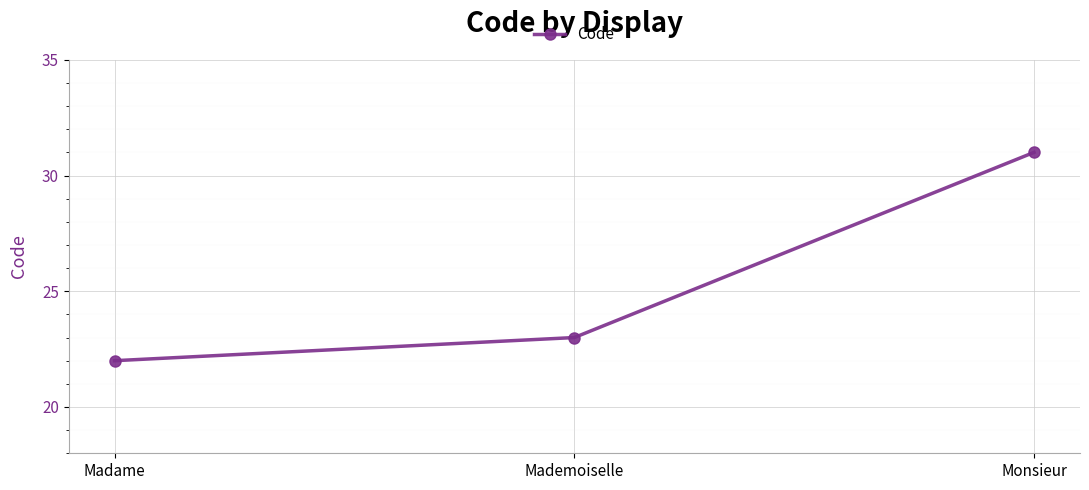

Which has a higher value, Mademoiselle or Madame?

Mademoiselle